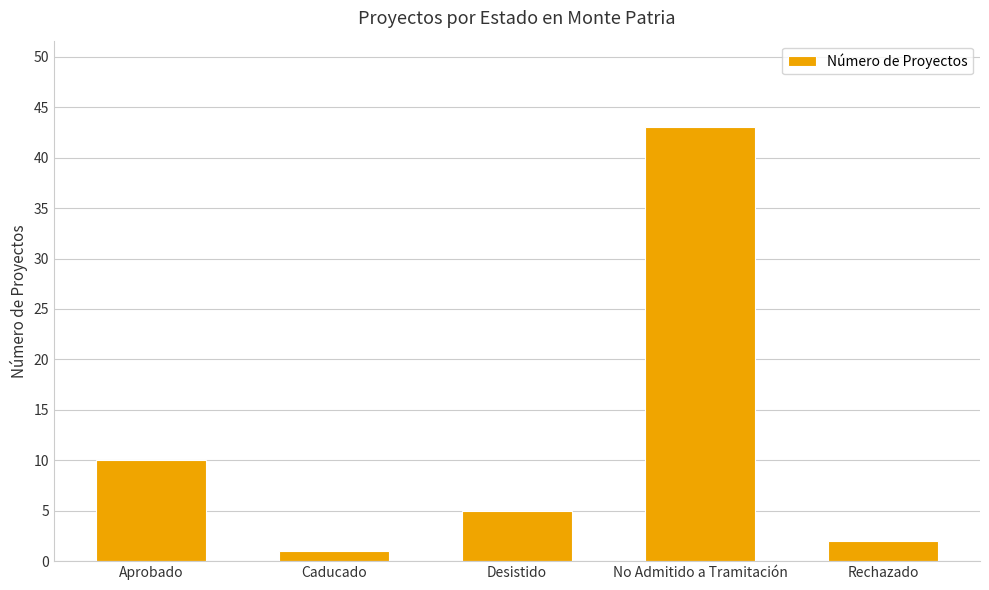

Which category has the lowest value across all series?

Caducado